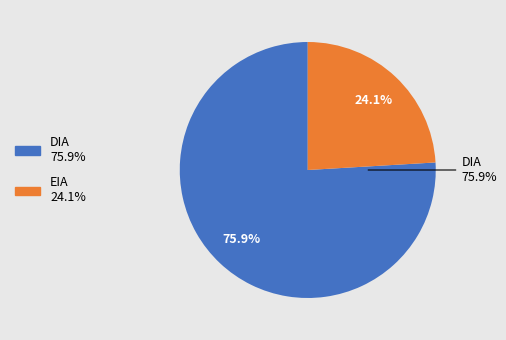

What is the largest slice in the pie chart?

DIA